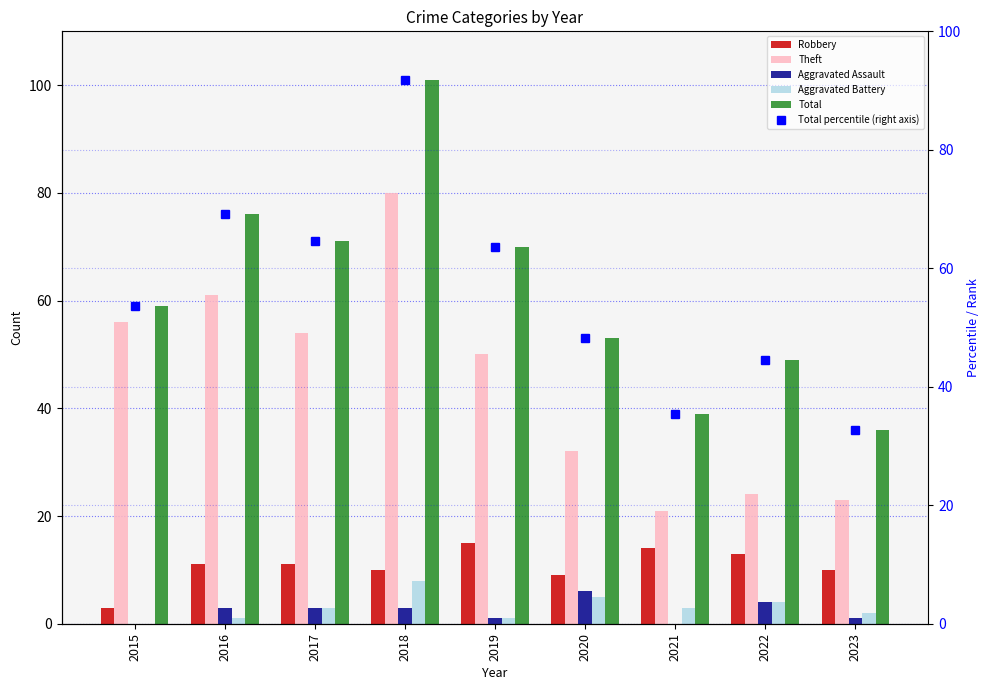

Between 2016 and 2017, which is larger?

2016